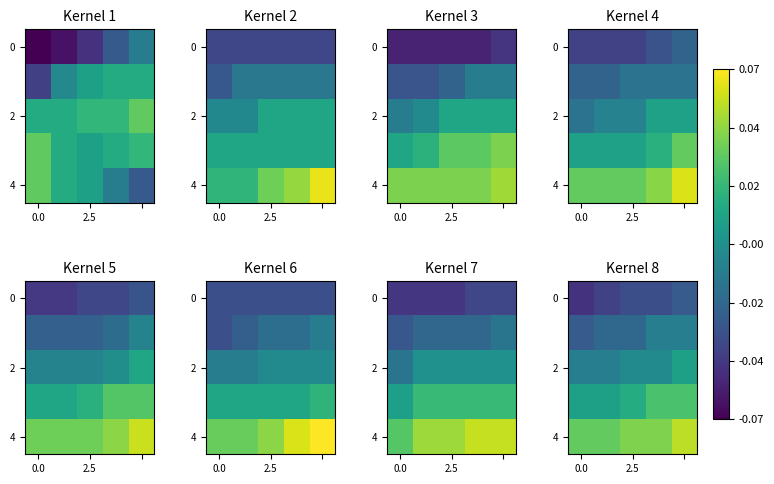

Which label corresponds to the largest value in the chart?

4